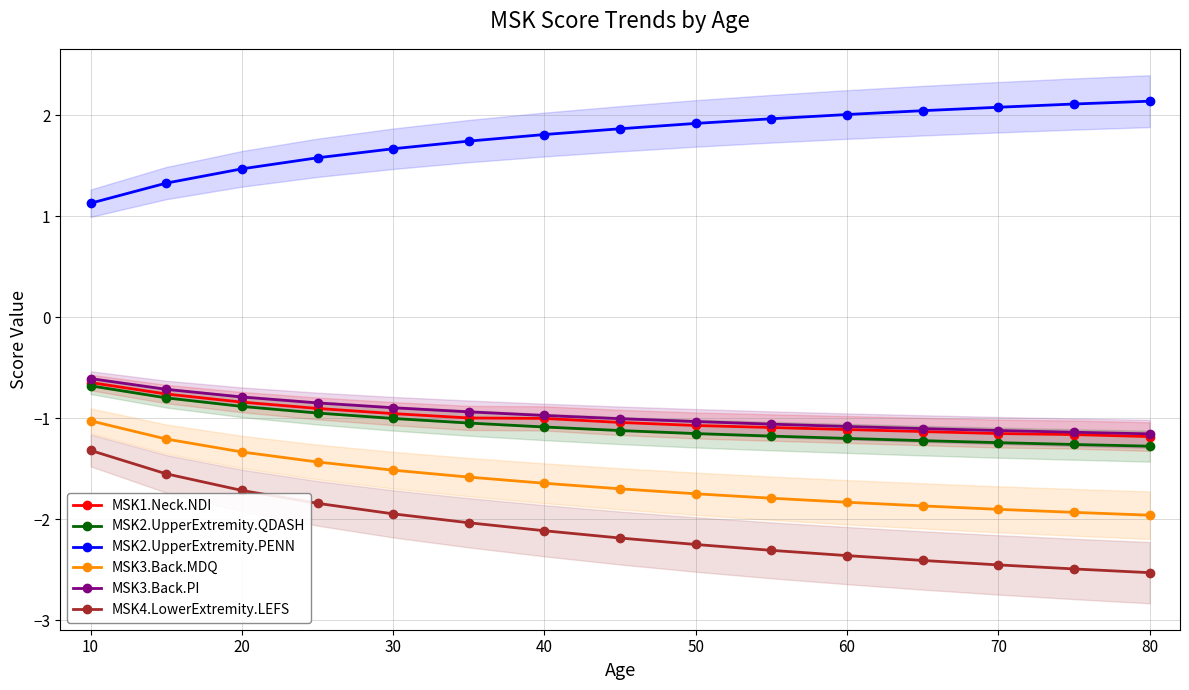

What is the difference between the maximum and second lowest values in the MSK4.LowerExtremity.LEFS series?

1.2